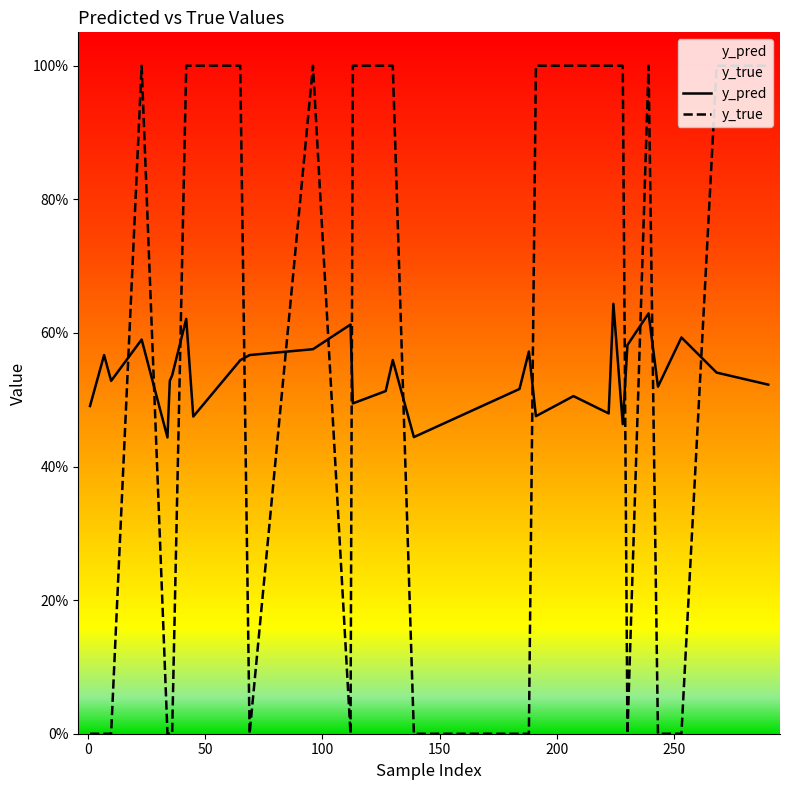

True or false: y_pred has more than 0 points higher than both neighbors.

True